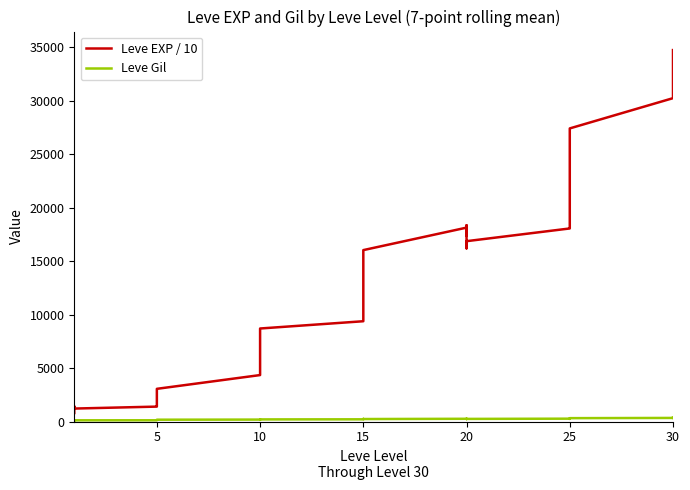

Reading left to right, transcribe all the data shown in this chart.

Leve EXP / 10: 800.0	1420.0	1390.0	1375.0	1260.0	1213.3	1395.7	1484.3	1938.6	1951.4	2275.7	3058.6	4345.7	5265.7	6781.4	7161.4	8234.3	8702.9	9382.9	11211.4	12067.1	13604.3	14895.7	16037.1	18140.0	18214.3	17404.3	18358.6	16204.3	16872.9	18062.9	18070.0	20155.7	22908.6	26051.4	27422.9	30252.9	32561.4	32574.3	34752.9
Leve Gil: 113.0	113.5	113.7	114.0	113.6	113.3	117.0	125.0	150.6	154.3	162.1	170.3	181.6	185.9	194.6	176.7	197.3	198.0	206.7	246.3	246.7	247.3	247.6	231.9	256.0	237.6	240.0	255.6	236.6	245.1	266.9	250.4	265.0	249.9	311.9	315.4	335.7	331.4	323.7	357.6